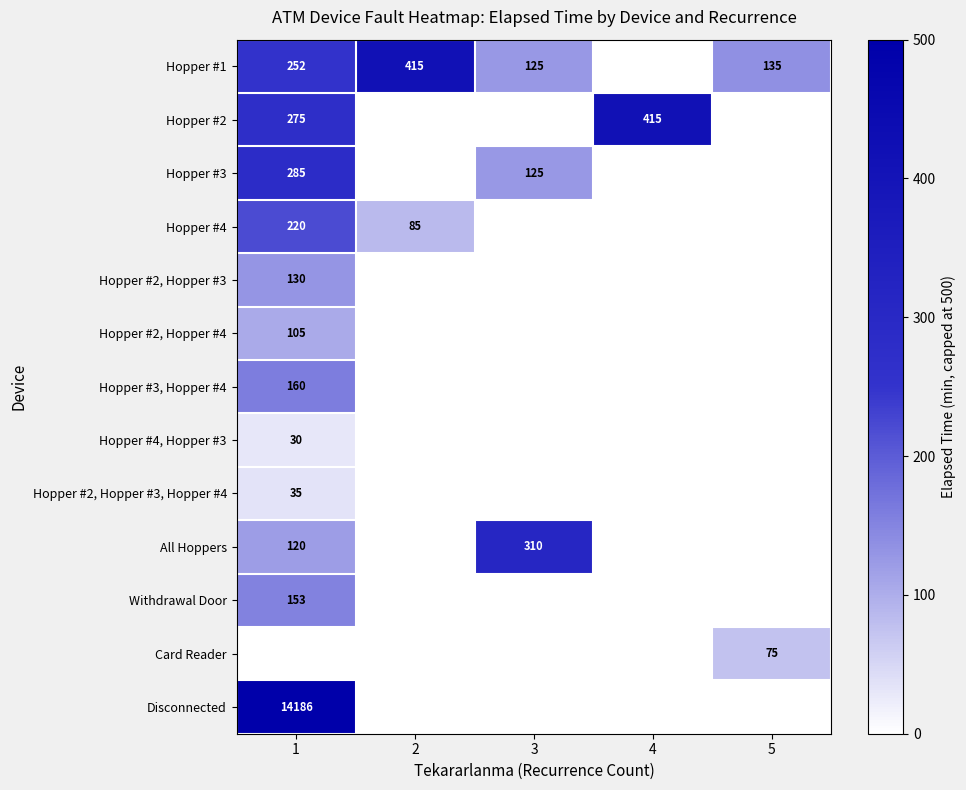

The Hopper #1 series shows 415 at 2. True or false?

True